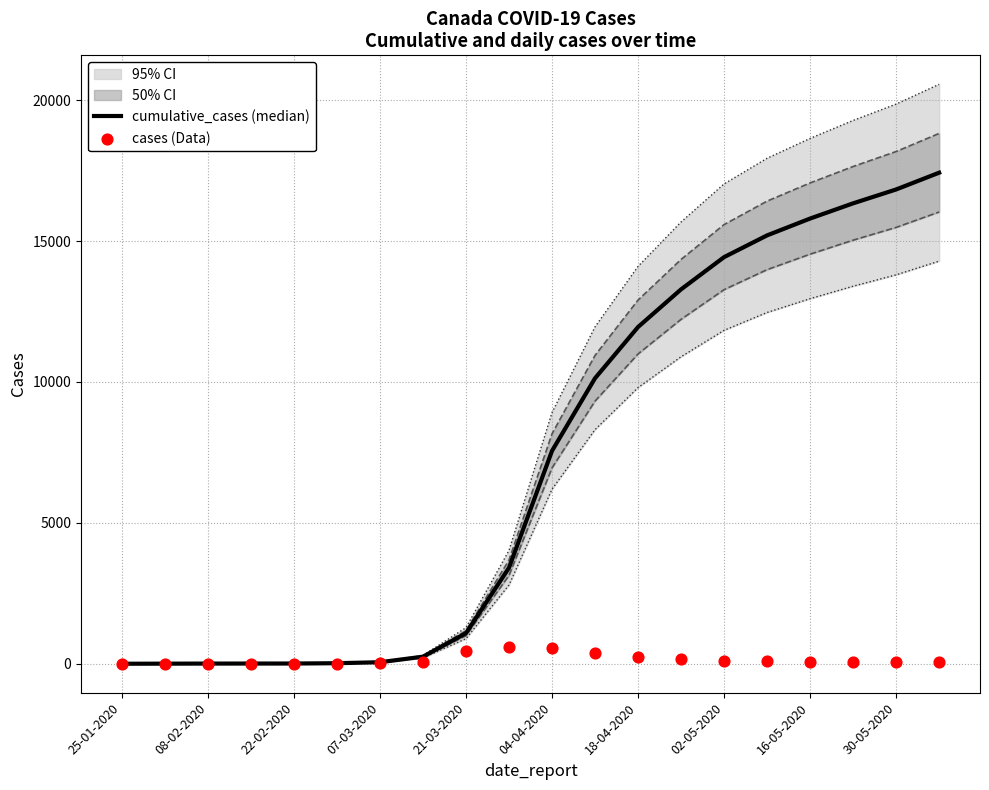

Which series has the largest total across all categories?

cumulative_cases (median)